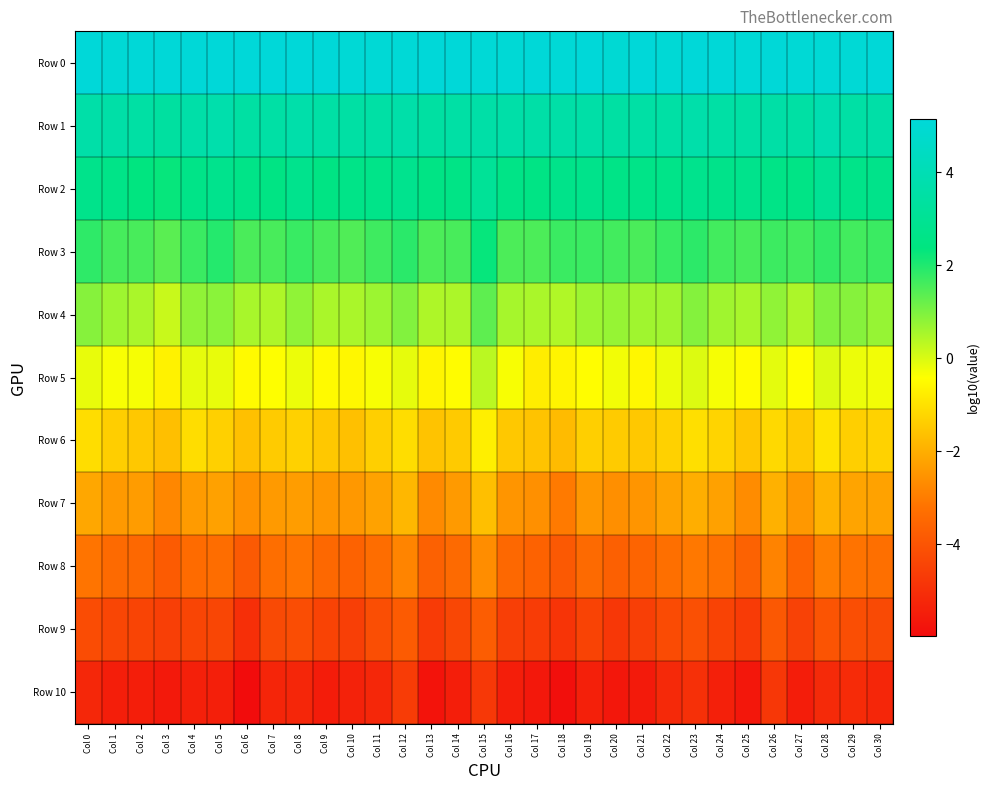

What is the spread (max minus min) of values at Col 16?

10.5